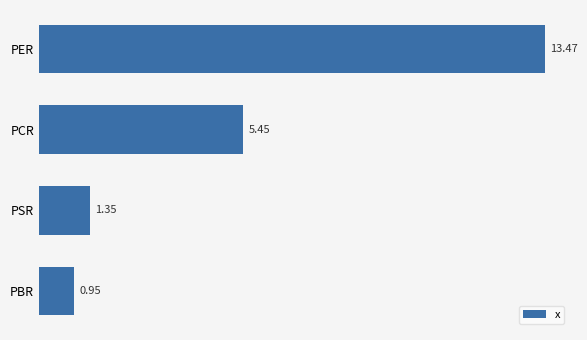

What is the ratio of the value at PER to the value at PCR?

2.5